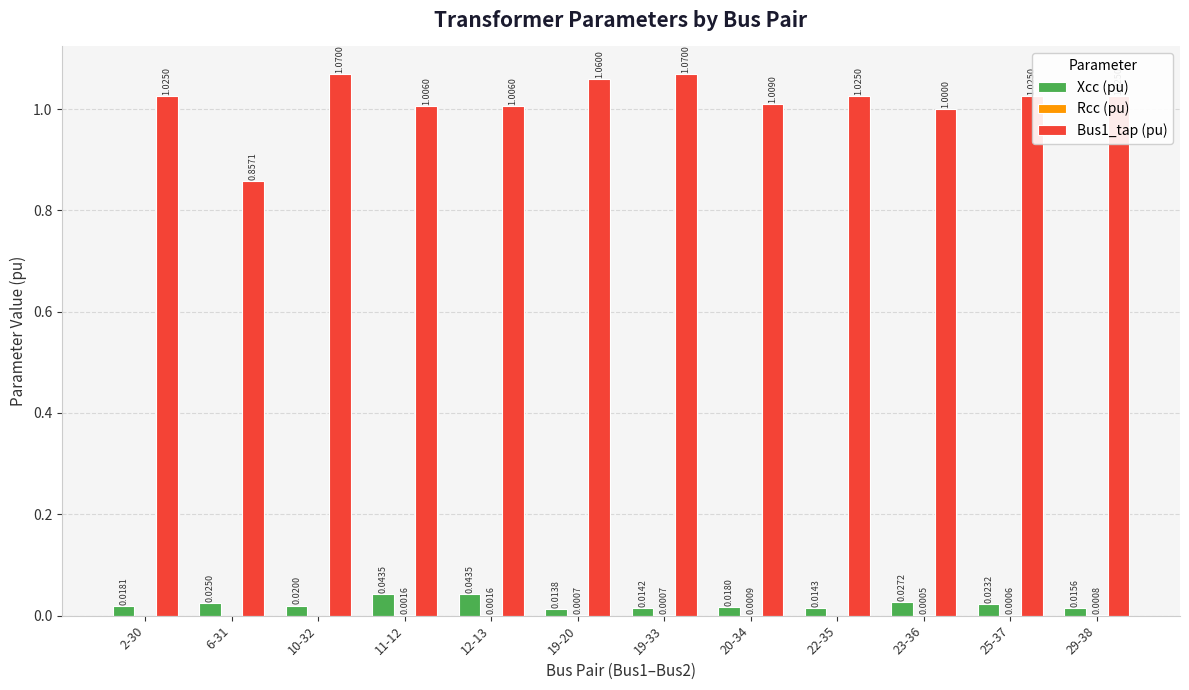

Which series has the largest total across all categories?

Bus1_tap (pu)